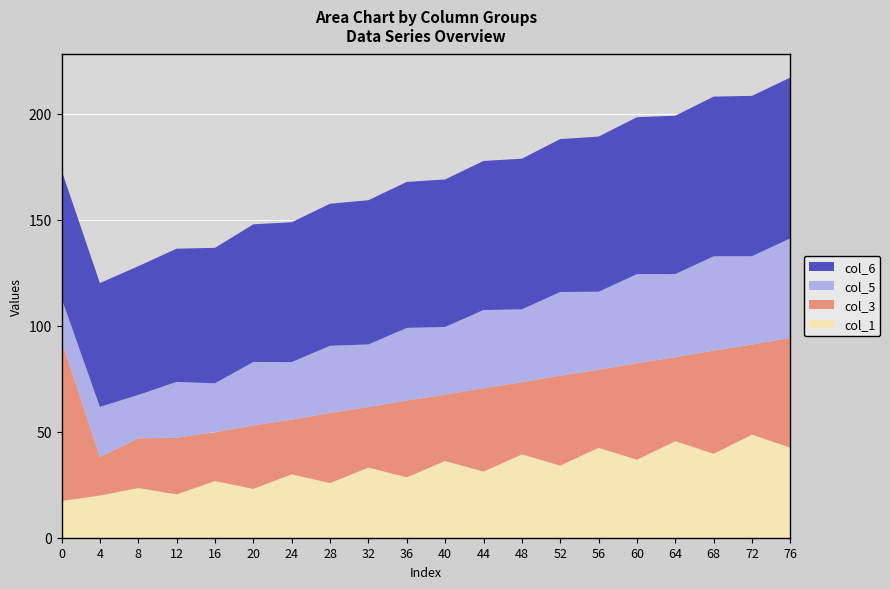

What is the maximum value for col_1?

48.6